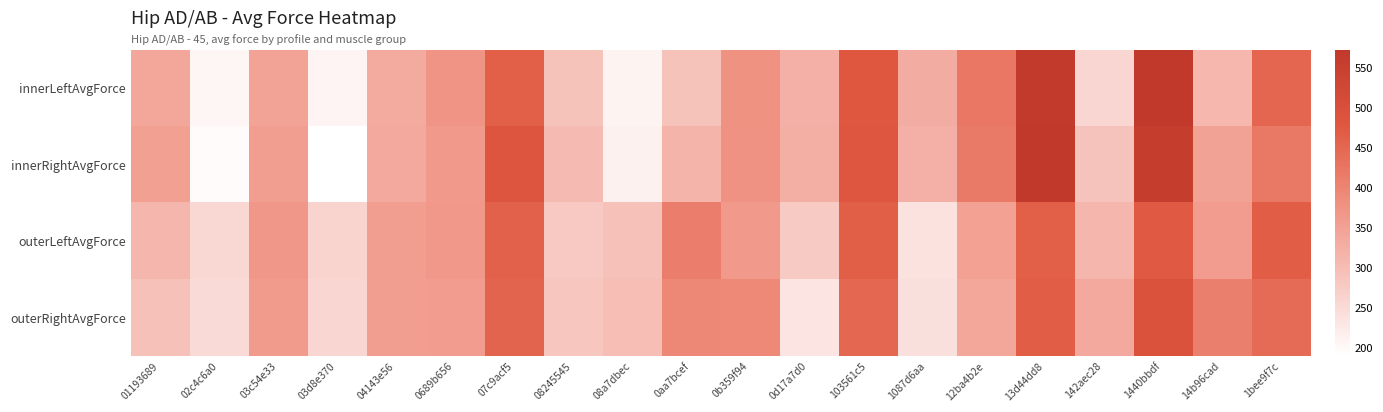

Reading left to right, what are all the values shown in this chart?

innerLeftAvgForce: 01193689=340.1	02c4c6a0=203.4	03c54e33=346.2	03d8e370=207.0	04143e56=332.5	0689b656=371.8	07c9acf5=463.5	08245545=289.2	08a7dbec=207.4	0aa7bcef=288.3	0b359f94=376.7	0d17a7d0=321.4	103561c5=478.9	1087d6aa=329.9	12ba4b2e=422.6	13d44dd8=567.8	142aec28=257.7	1440bbdf=572.8	14b96cad=310.1	1bee9f7c=451.6
innerRightAvgForce: 01193689=352.0	02c4c6a0=195.4	03c54e33=356.4	03d8e370=189.2	04143e56=334.7	0689b656=364.2	07c9acf5=485.3	08245545=303.4	08a7dbec=212.8	0aa7bcef=316.0	0b359f94=376.3	0d17a7d0=325.3	103561c5=480.5	1087d6aa=321.2	12ba4b2e=417.7	13d44dd8=571.0	142aec28=287.8	1440bbdf=558.3	14b96cad=346.8	1bee9f7c=421.2
outerLeftAvgForce: 01193689=310.8	02c4c6a0=252.6	03c54e33=366.4	03d8e370=260.1	04143e56=354.8	0689b656=365.7	07c9acf5=459.1	08245545=278.3	08a7dbec=292.3	0aa7bcef=411.8	0b359f94=361.8	0d17a7d0=276.9	103561c5=466.2	1087d6aa=236.4	12ba4b2e=349.7	13d44dd8=464.0	142aec28=312.0	1440bbdf=471.3	14b96cad=357.4	1bee9f7c=467.8
outerRightAvgForce: 01193689=292.6	02c4c6a0=250.6	03c54e33=360.4	03d8e370=255.3	04143e56=355.4	0689b656=358.1	07c9acf5=455.3	08245545=282.7	08a7dbec=297.2	0aa7bcef=395.3	0b359f94=392.6	0d17a7d0=233.0	103561c5=450.0	1087d6aa=240.0	12ba4b2e=338.6	13d44dd8=466.7	142aec28=335.6	1440bbdf=493.5	14b96cad=408.8	1bee9f7c=443.8